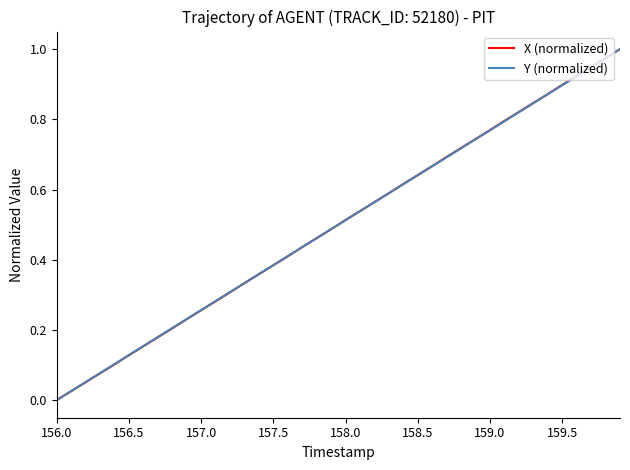

At which label is X (normalized) closest to 0?

156.0